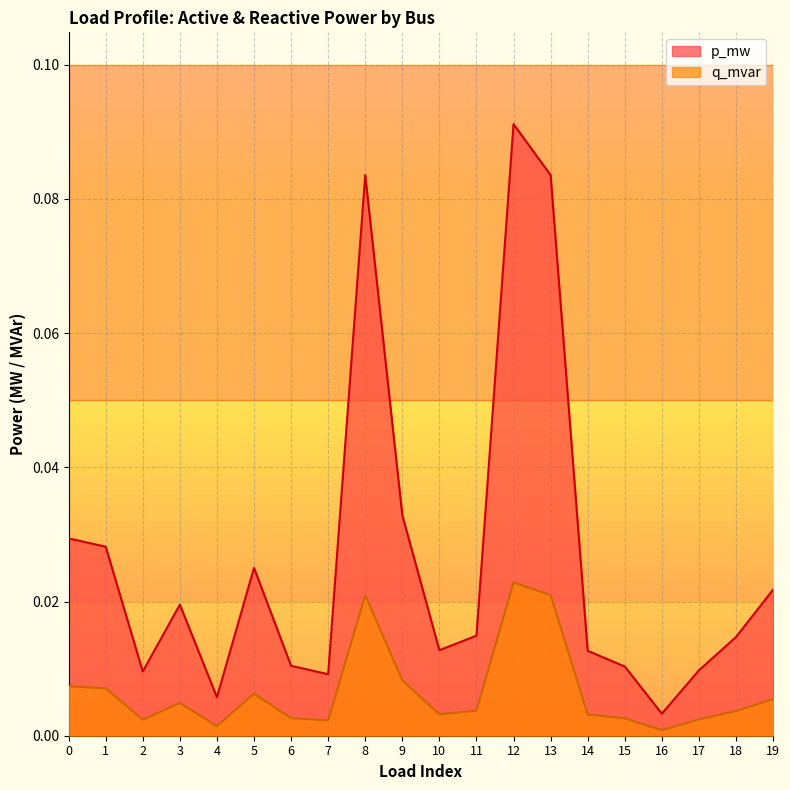

True or false: q_mvar and p_mw cross at least once.

False